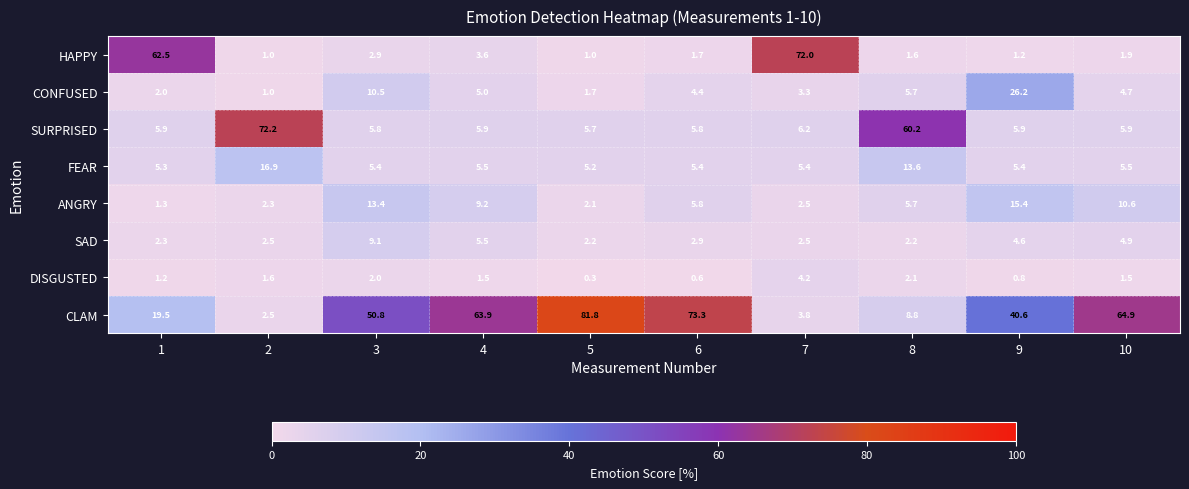

What is the spread (max minus min) of values at 6?

72.7